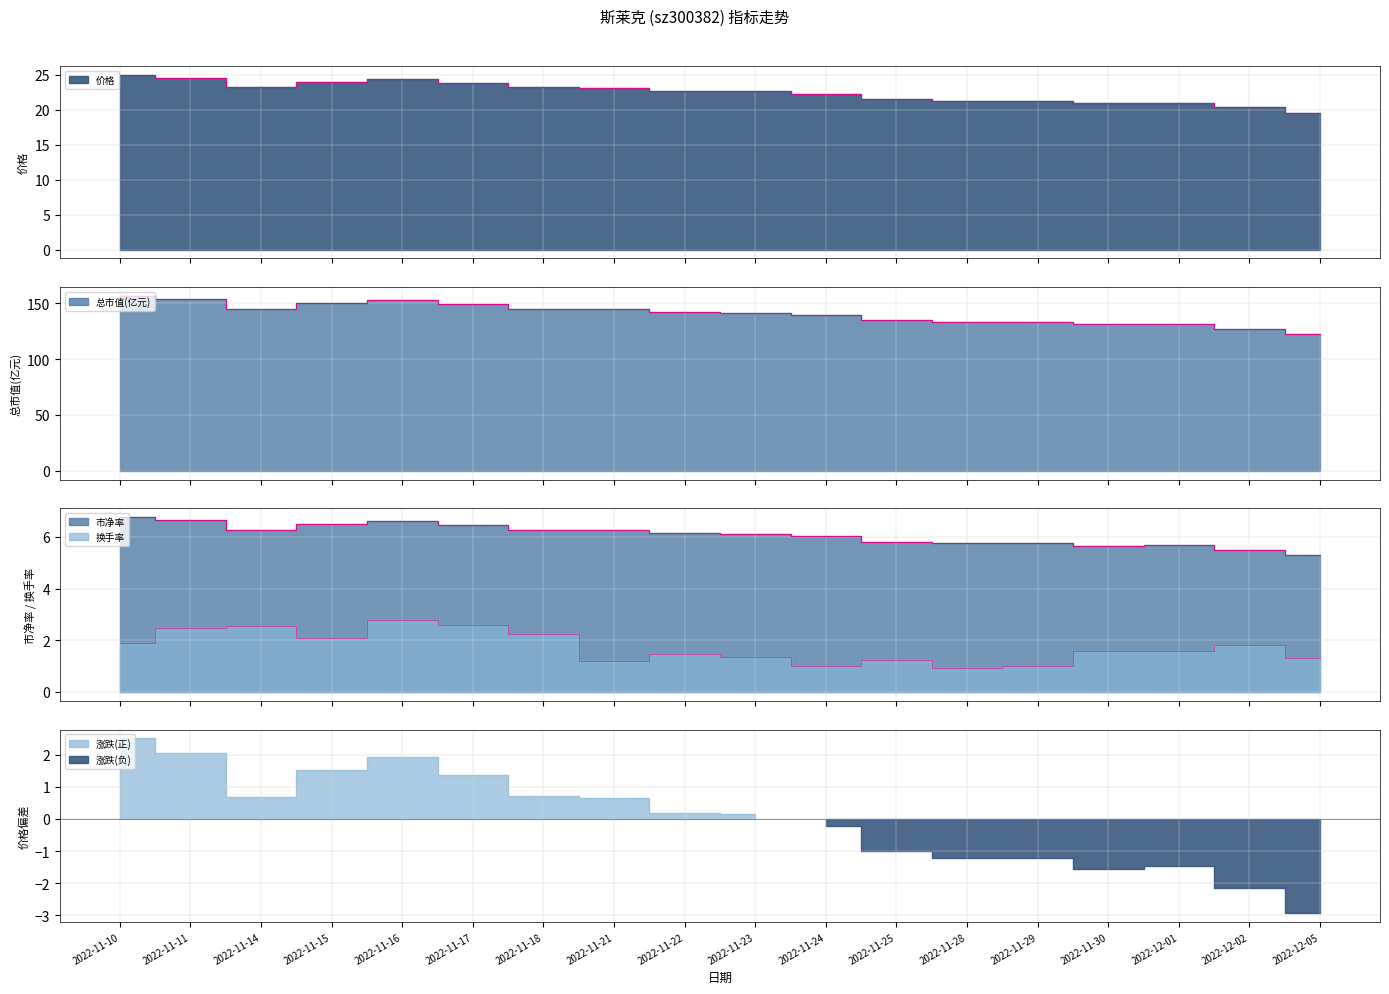

True or false: 换手率 and 市净率 cross at least once.

False